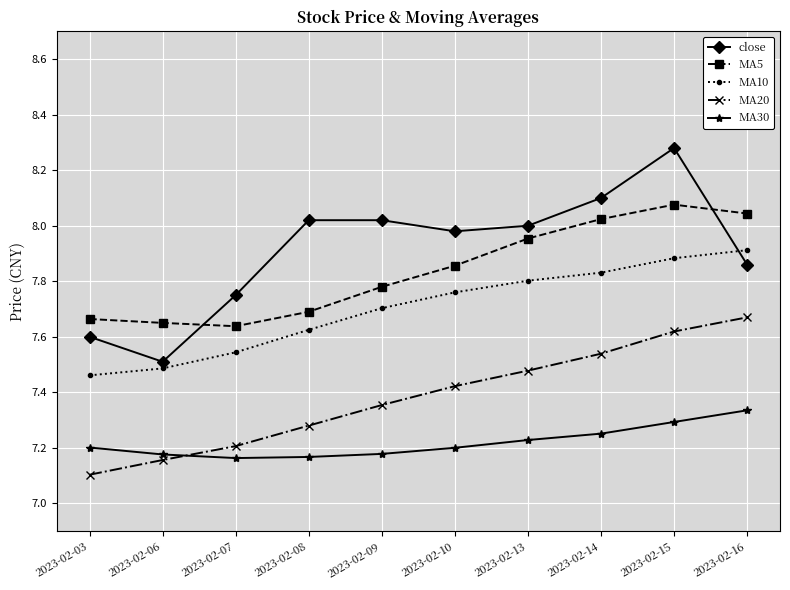

List the series in order of their peak value, highest first.

close, MA5, MA10, MA20, MA30